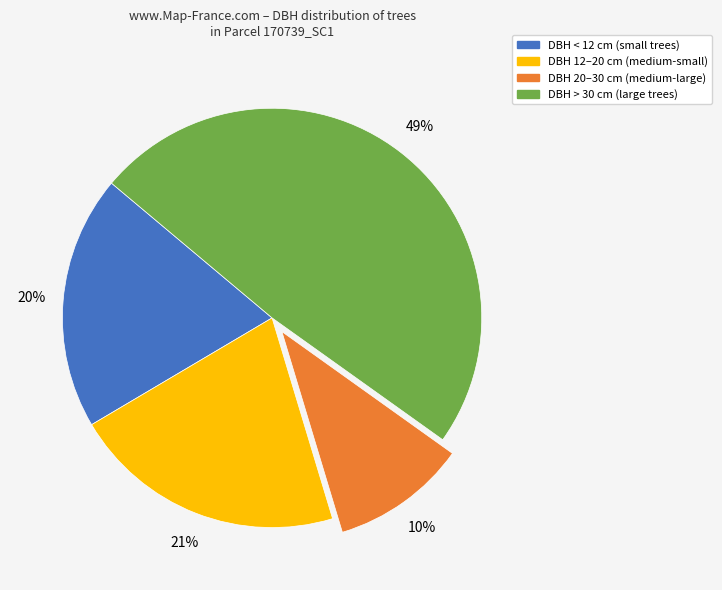

To the nearest percent, what is the average slice percentage?

25%